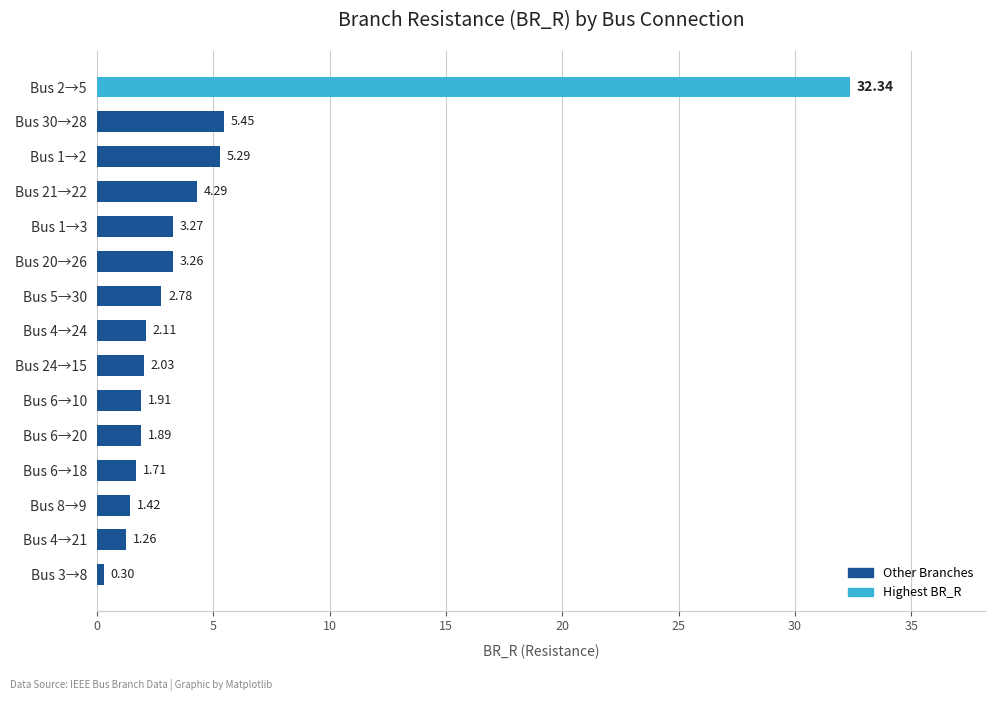

Count the number of categories in the chart.

15